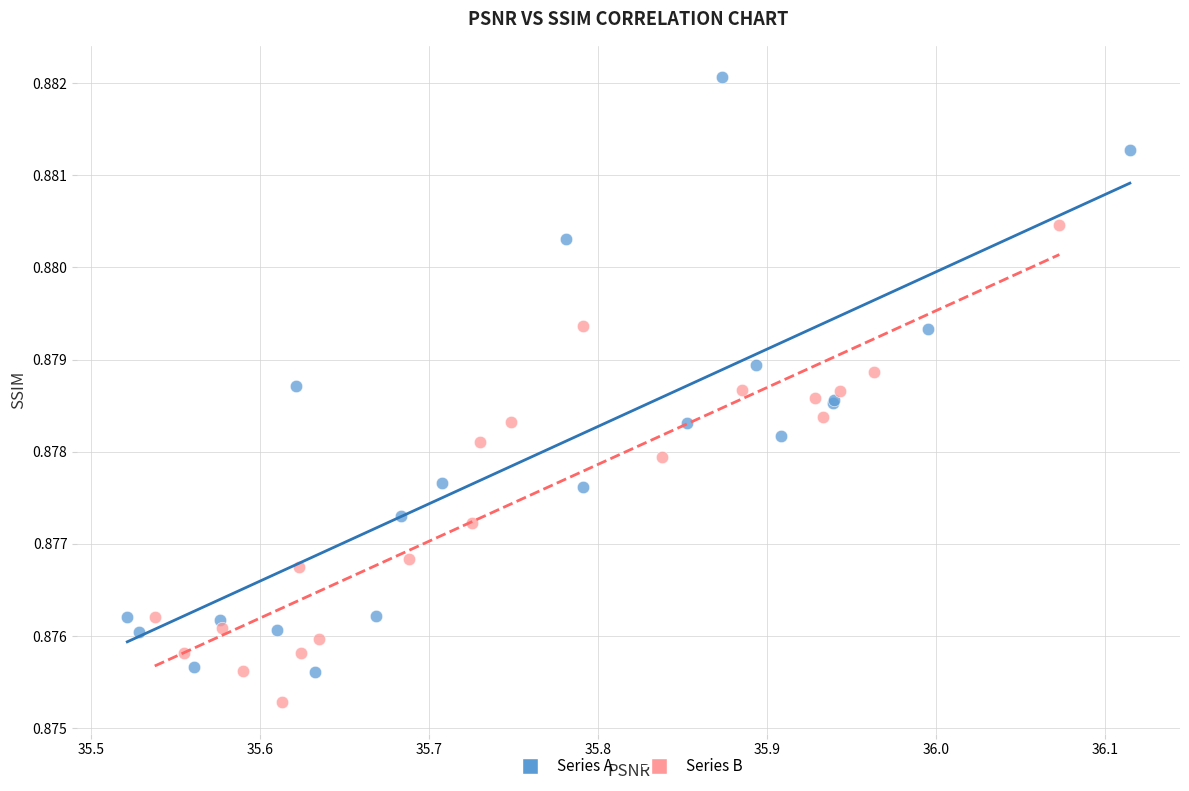

What are all the series names shown in the legend?

Series A, Series B